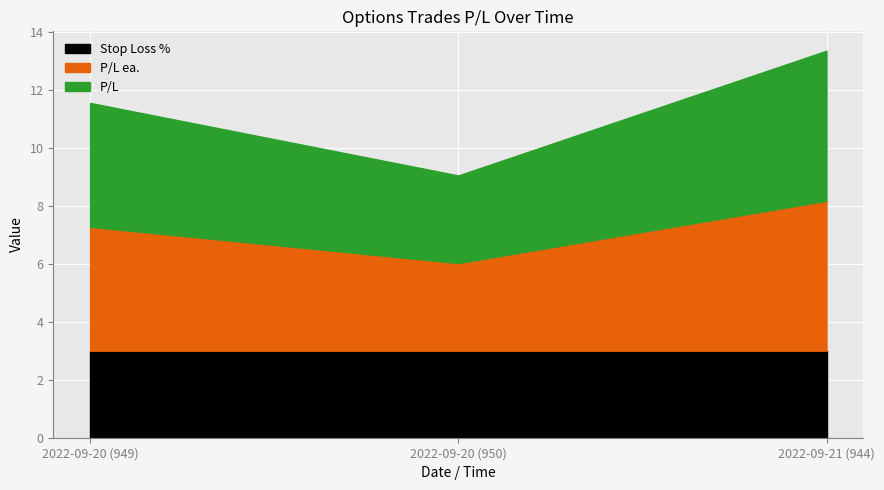

At which label is P/L ea. closest to 4?

2022-09-20 (949)